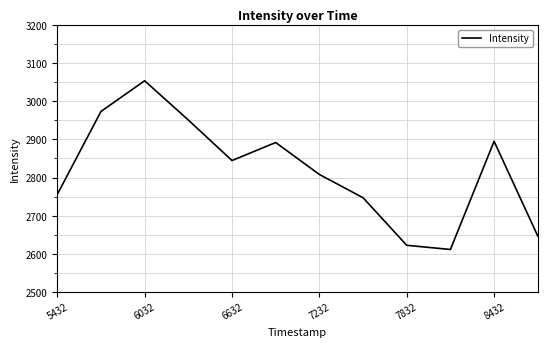

What is the minimum value shown in the chart?

2611.7